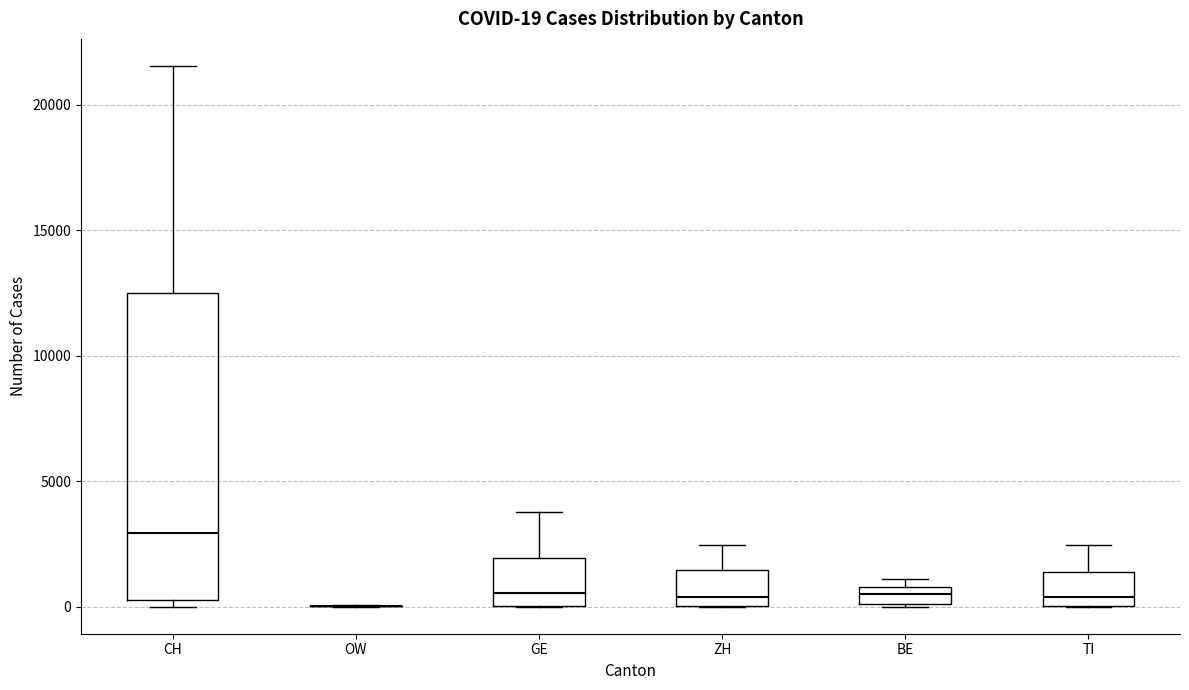

Which box is the tallest, from its lower edge to its upper edge?

CH